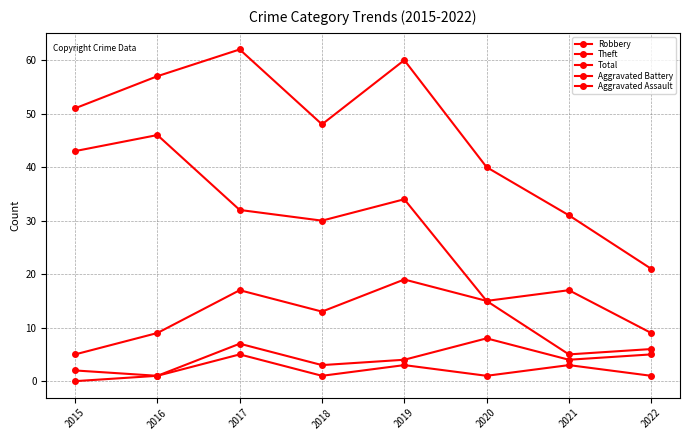

Count the number of categories in the chart.

8